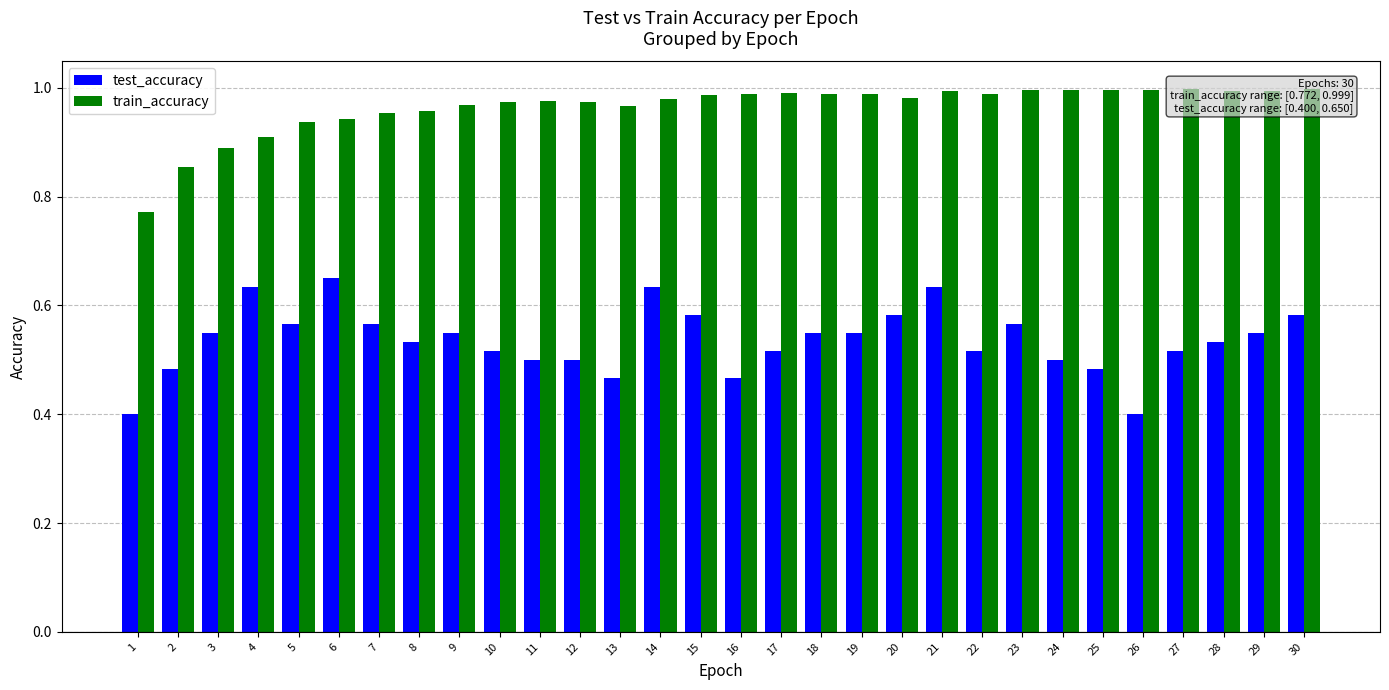

How many categories are shown in the chart?

30